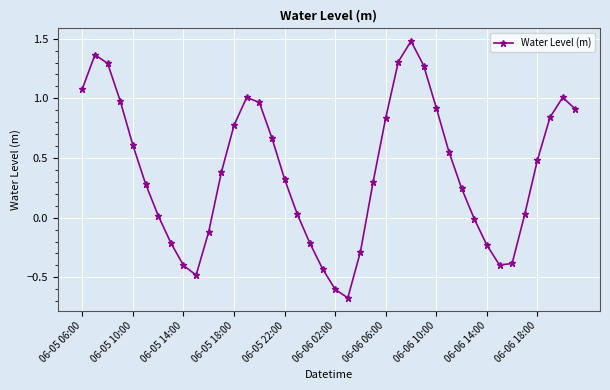

What is the average value?

0.4